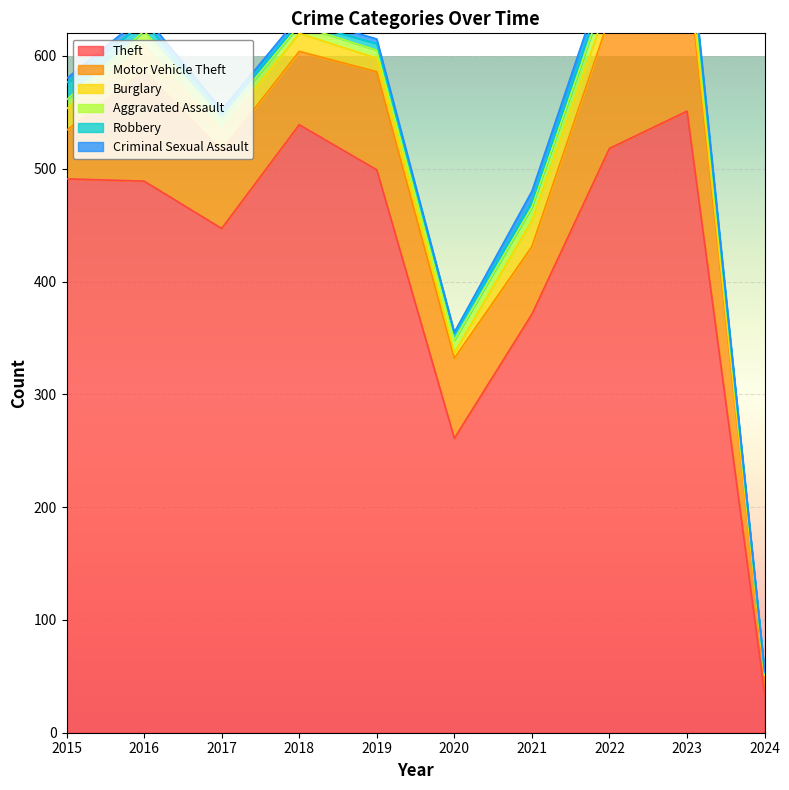

What is the sum of the Criminal Sexual Assault values at 2018 and 2016?

11